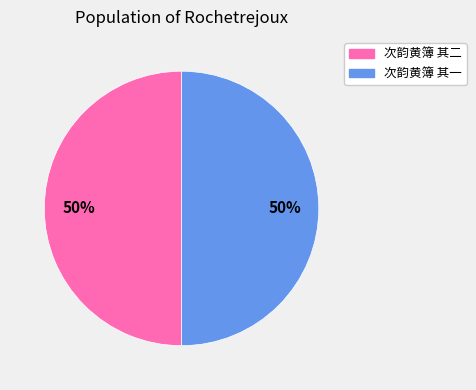

Approximately how many times larger is the value at 次韵黄簿 其二 compared to 次韵黄簿 其一?

1.0